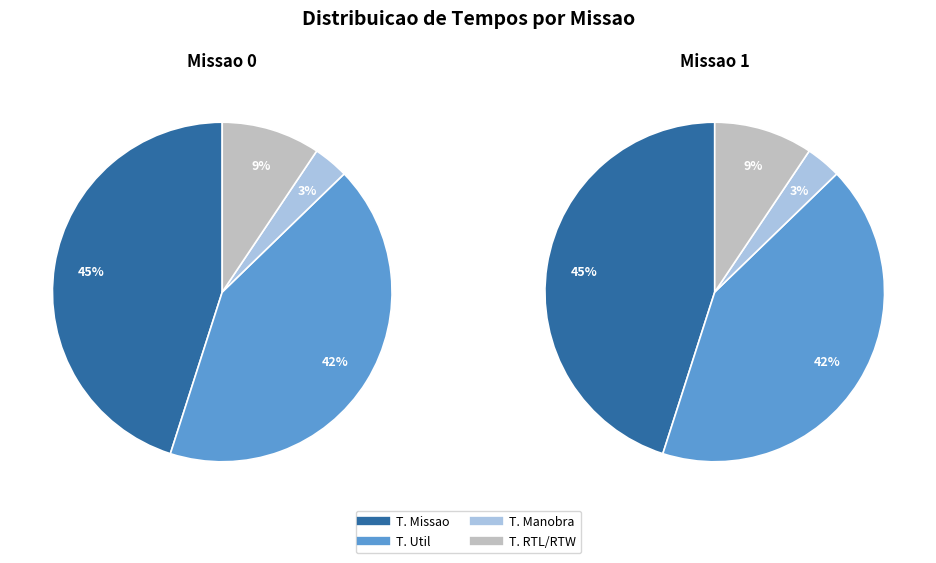

How many segments does this pie chart have?

4